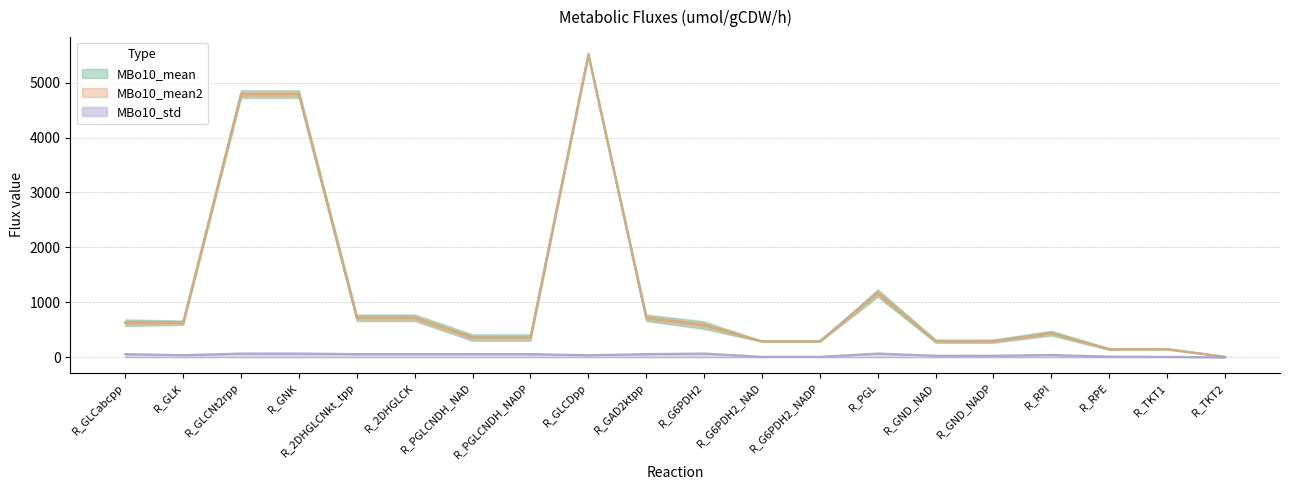

How many MBo10_std values are between 30 and 60?

11